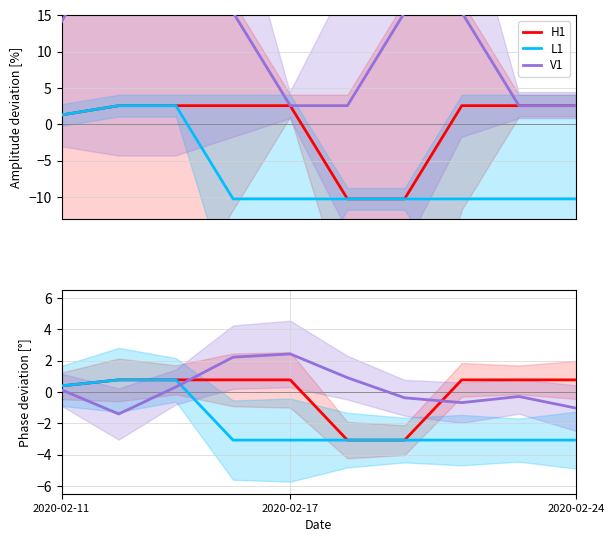

What are all the series names shown in the legend?

H1, L1, V1